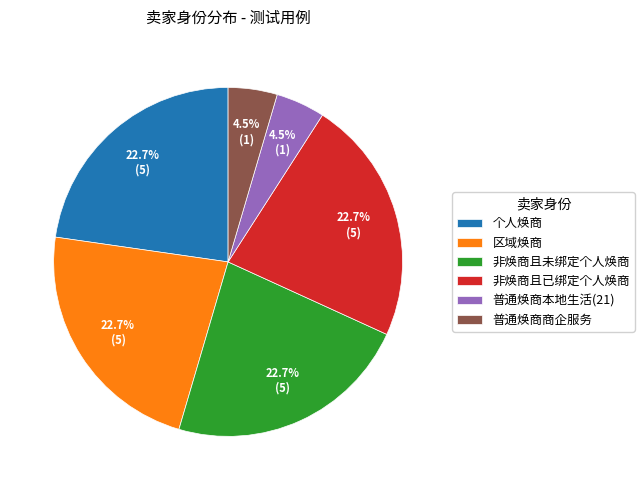

Is there any slice that represents more than half of the pie?

No